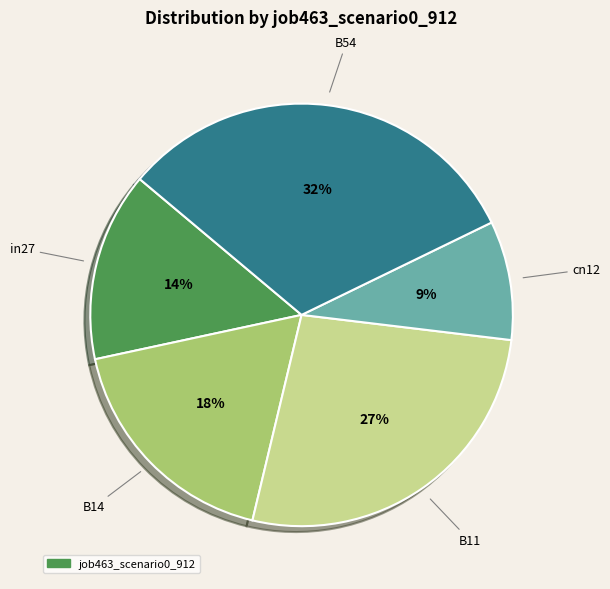

To the nearest percent, what is the average slice percentage?

20%